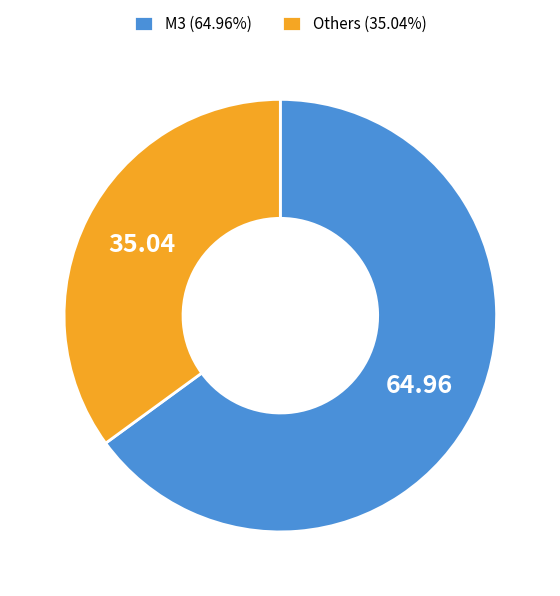

Does any single category account for the majority?

Yes